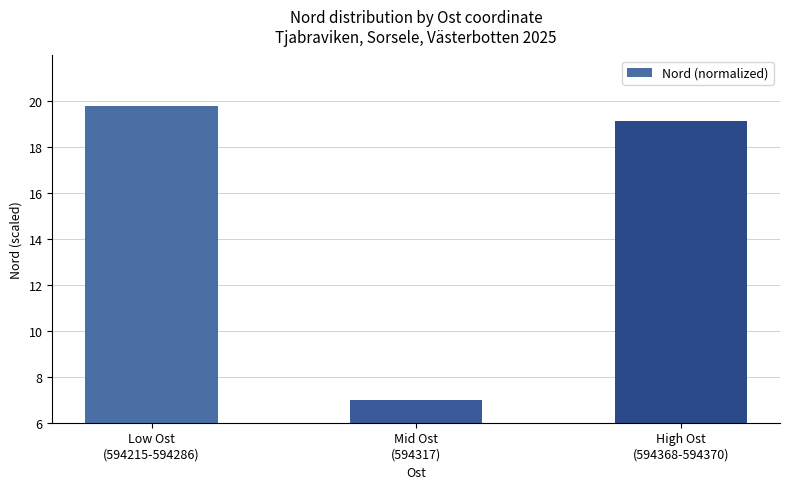

The chart shows a value of 7.0 at Mid Ost
(594317). True or false?

True